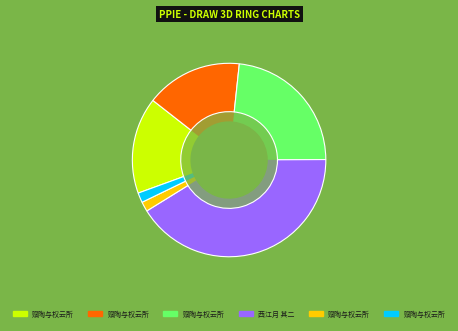

The 赋陶与权云所·斯人肥遁士 slice represents 2% of the pie. True or false?

True